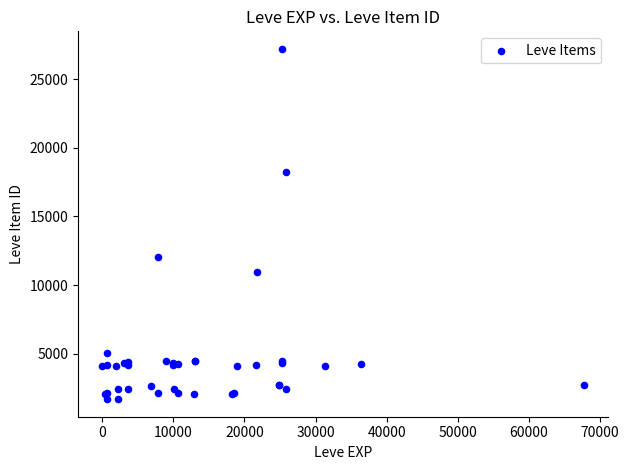

What Y value in the scatter plot is closest to 14448?

12018